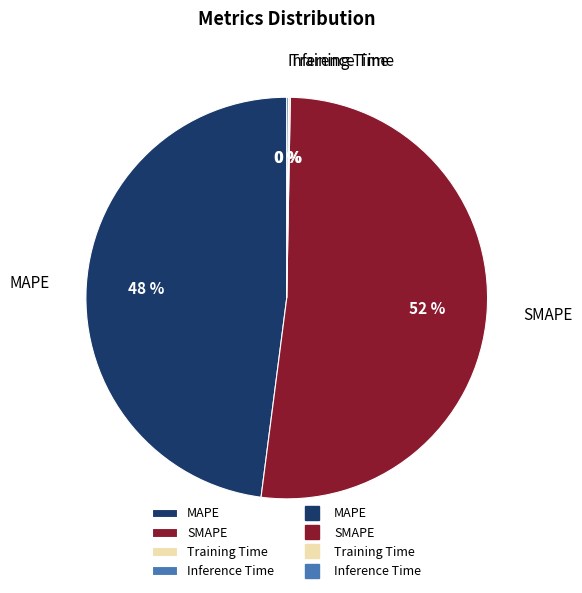

To the nearest percent, what is the difference between the MAPE and SMAPE slice percentages?

4%